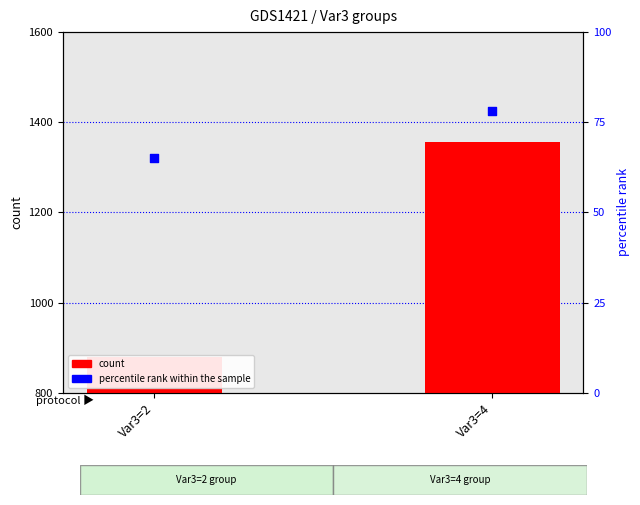

Is the value of percentile rank within the sample at Var3=2 greater than the value of count at Var3=2?

No